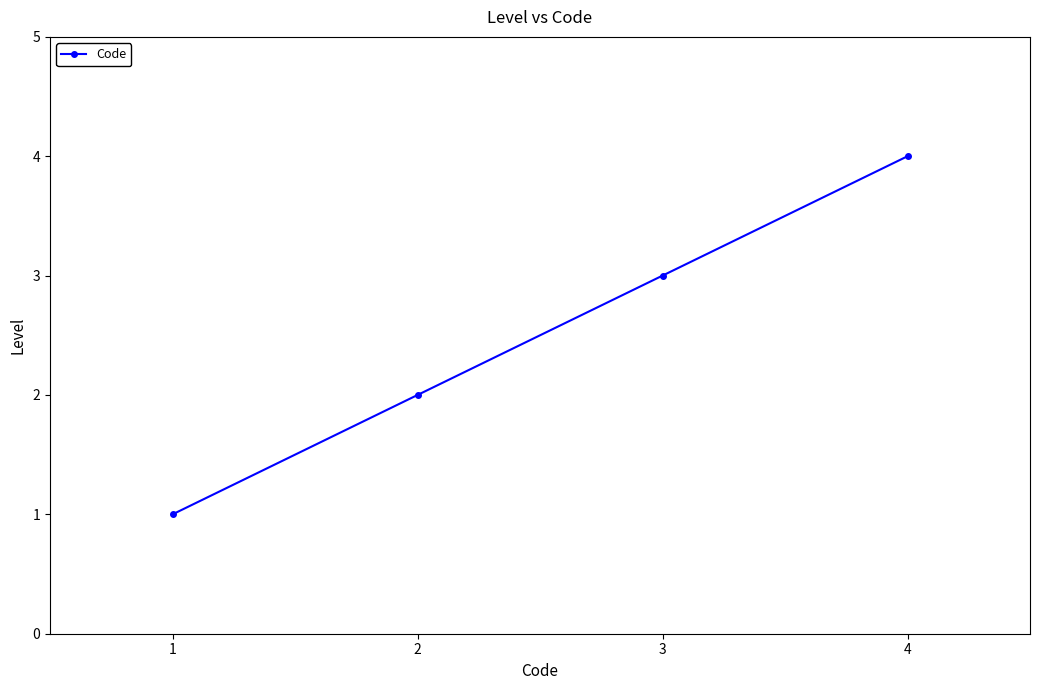

What is the greatest value displayed?

4